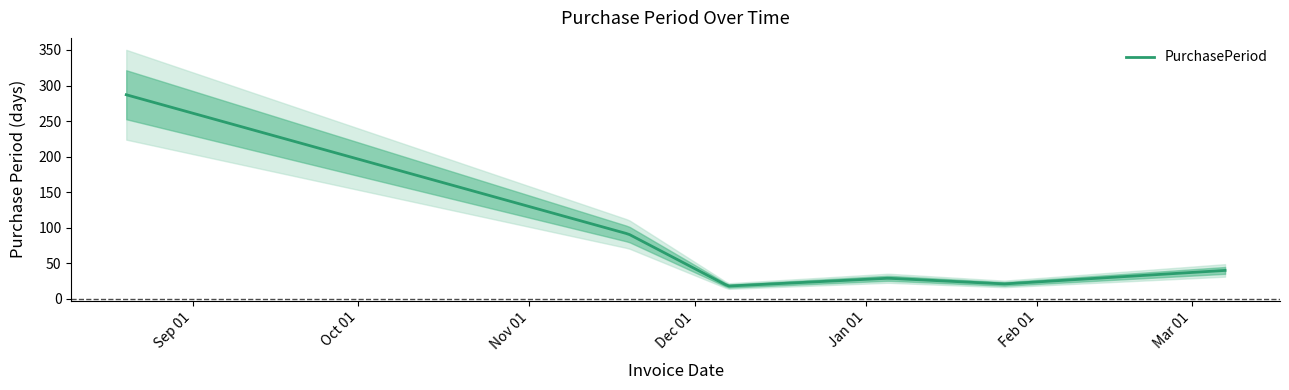

Rank the categories by value from lowest to highest.

2016-12-07, 2017-01-26, 2017-01-05, 2017-03-07, 2016-11-19, 2016-08-20